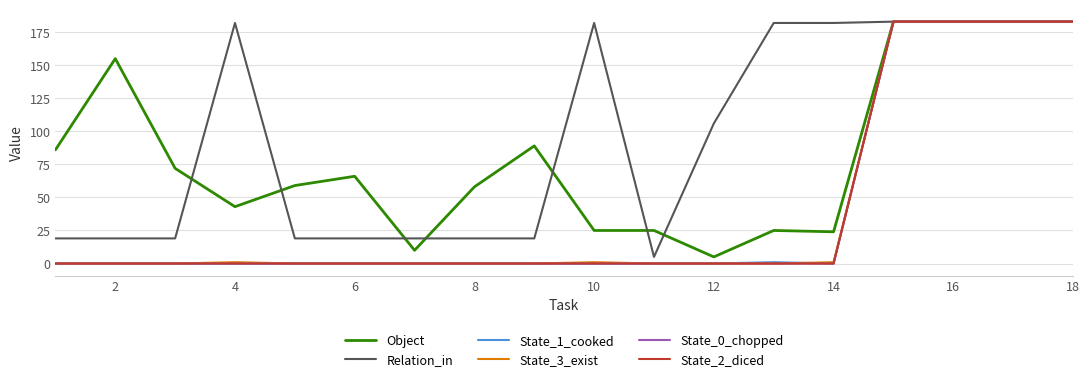

Does the chart have visible grid lines?

Yes